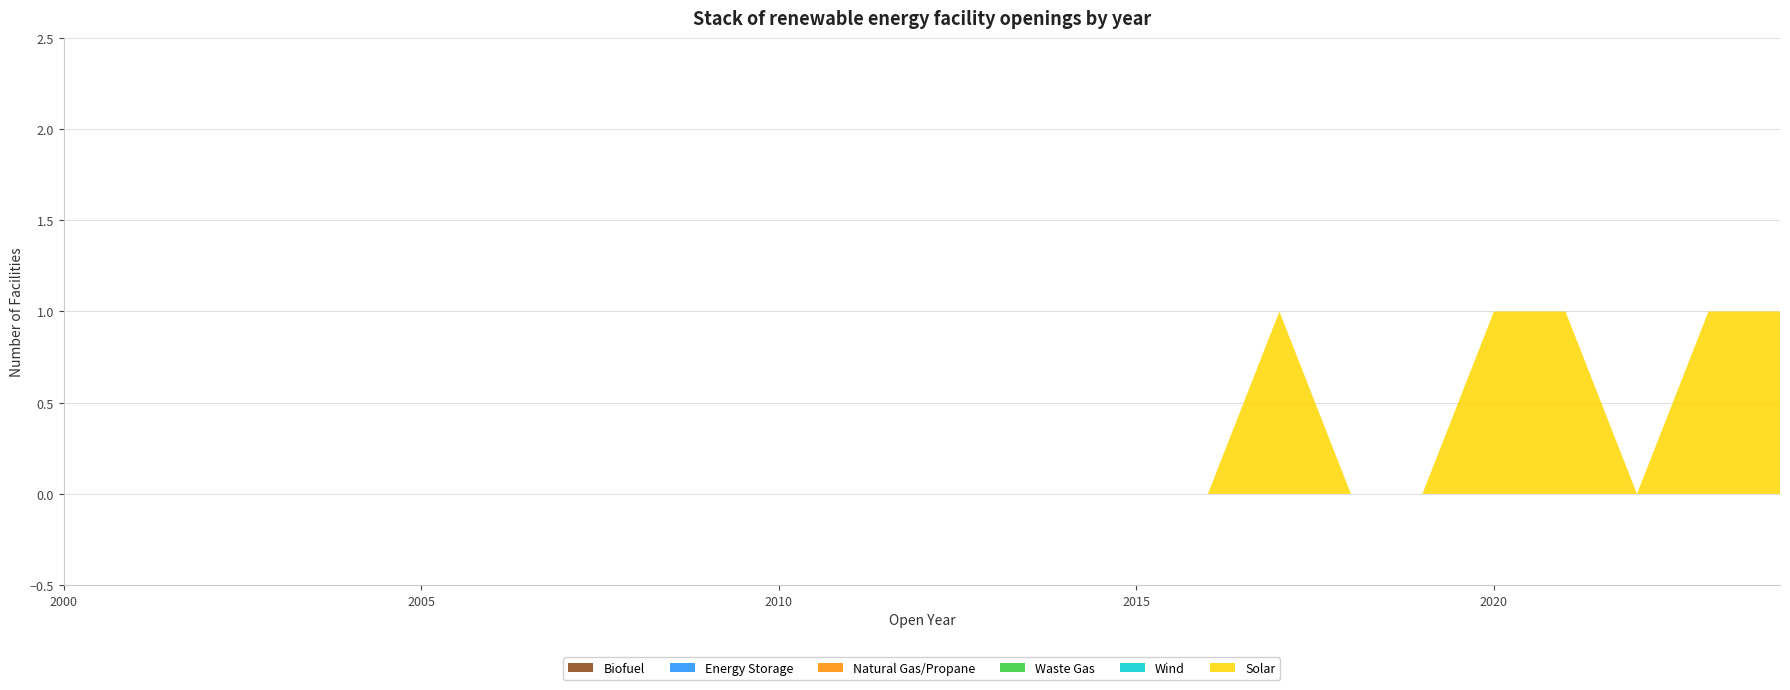

Reading right to left, extract all data points from this chart.

Solar: 2024=1	2023=1	2022=0	2021=1	2020=1	2019=0	2018=0	2017=1	2016=0	2015=0	2014=0	2013=0	2012=0	2011=0	2010=0	2009=0	2008=0	2007=0	2006=0	2005=0	2004=0	2003=0	2002=0	2001=0	2000=0
Biofuel: 2024=0	2023=0	2022=0	2021=0	2020=0	2019=0	2018=0	2017=0	2016=0	2015=0	2014=0	2013=0	2012=0	2011=0	2010=0	2009=0	2008=0	2007=0	2006=0	2005=0	2004=0	2003=0	2002=0	2001=0	2000=0
Energy Storage: 2024=0	2023=0	2022=0	2021=0	2020=0	2019=0	2018=0	2017=0	2016=0	2015=0	2014=0	2013=0	2012=0	2011=0	2010=0	2009=0	2008=0	2007=0	2006=0	2005=0	2004=0	2003=0	2002=0	2001=0	2000=0
Natural Gas/Propane: 2024=0	2023=0	2022=0	2021=0	2020=0	2019=0	2018=0	2017=0	2016=0	2015=0	2014=0	2013=0	2012=0	2011=0	2010=0	2009=0	2008=0	2007=0	2006=0	2005=0	2004=0	2003=0	2002=0	2001=0	2000=0
Waste Gas: 2024=0	2023=0	2022=0	2021=0	2020=0	2019=0	2018=0	2017=0	2016=0	2015=0	2014=0	2013=0	2012=0	2011=0	2010=0	2009=0	2008=0	2007=0	2006=0	2005=0	2004=0	2003=0	2002=0	2001=0	2000=0
Wind: 2024=0	2023=0	2022=0	2021=0	2020=0	2019=0	2018=0	2017=0	2016=0	2015=0	2014=0	2013=0	2012=0	2011=0	2010=0	2009=0	2008=0	2007=0	2006=0	2005=0	2004=0	2003=0	2002=0	2001=0	2000=0